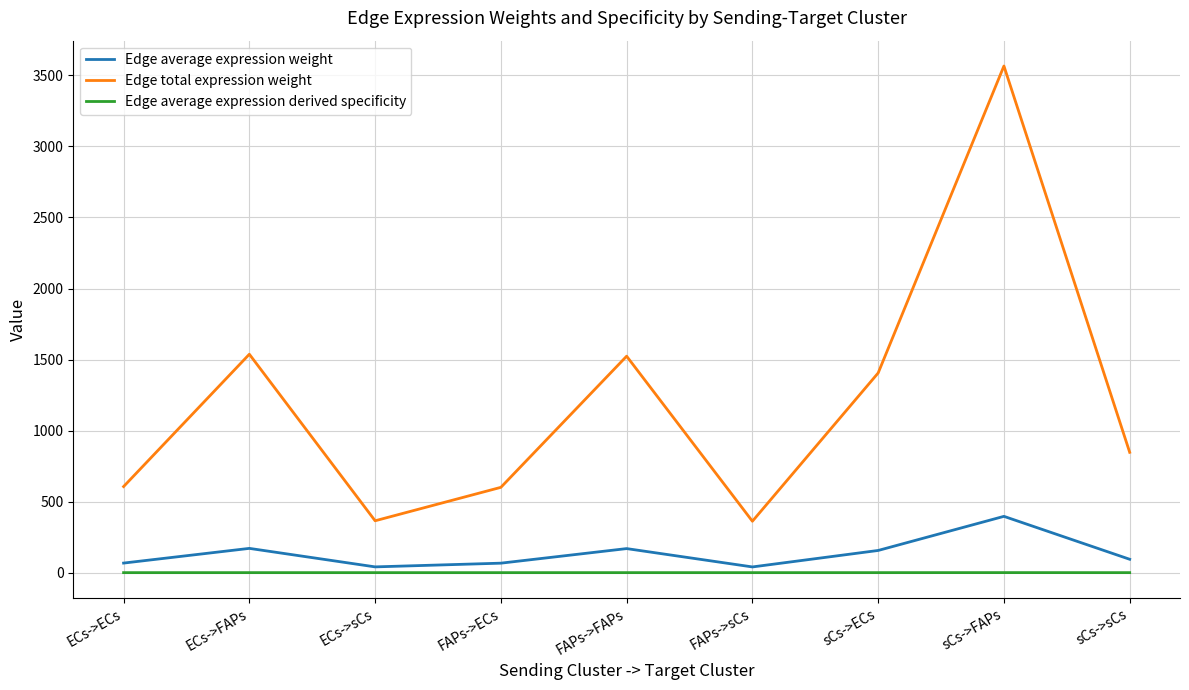

How many interior local peaks does the Edge average expression weight series have?

3